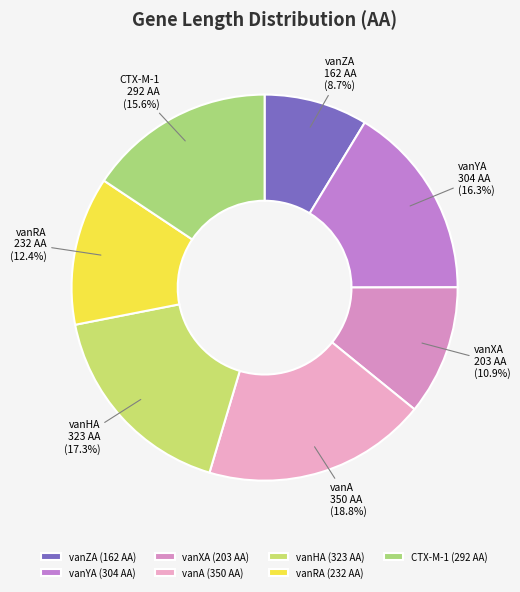

Which category has the biggest portion of the pie?

vanA